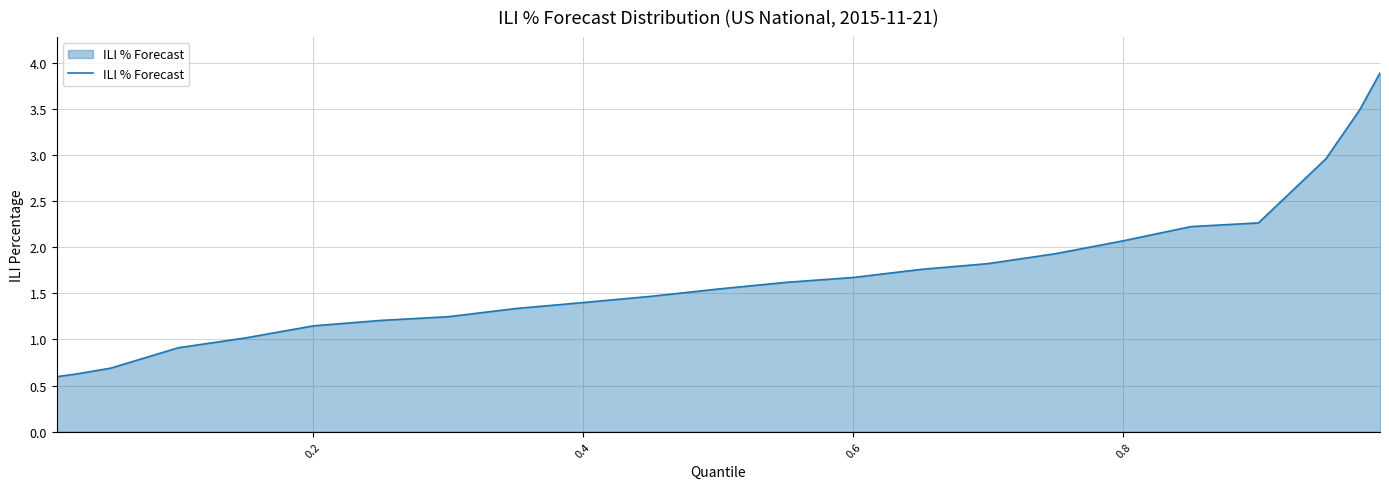

What is the greatest value displayed?

3.9